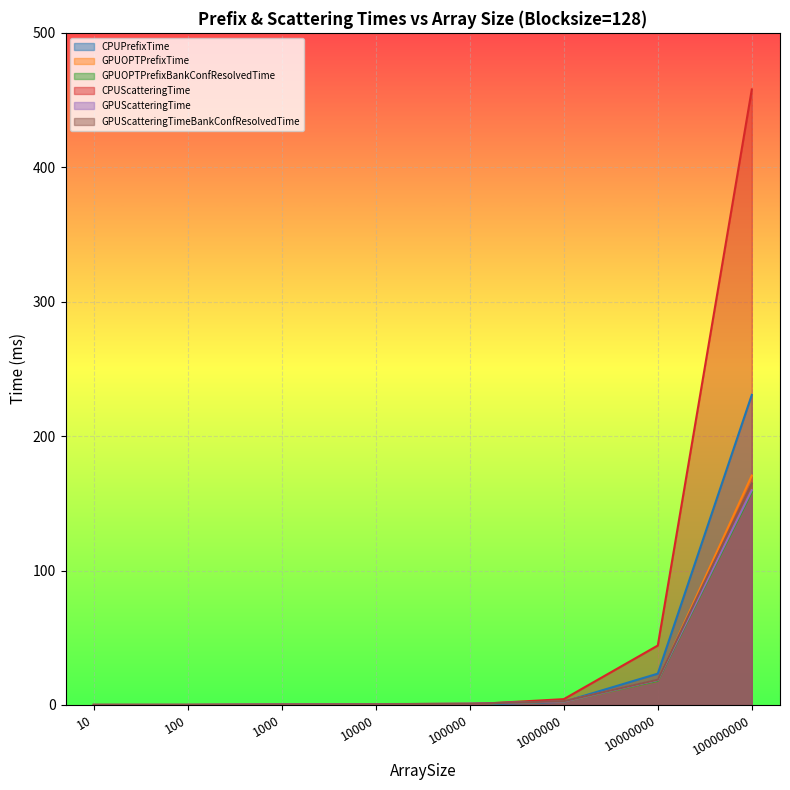

True or false: CPUPrefixTime has a value of 230.7 at 100000000.

True